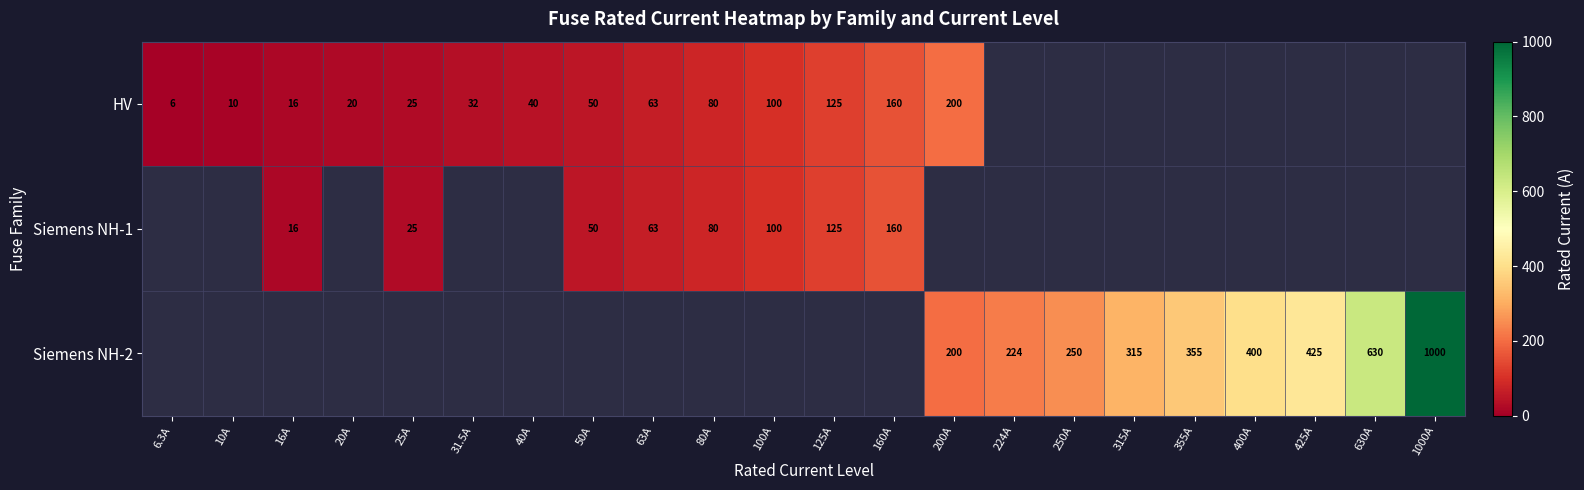

True or false: HV has a value of 20.0 at 20A.

True